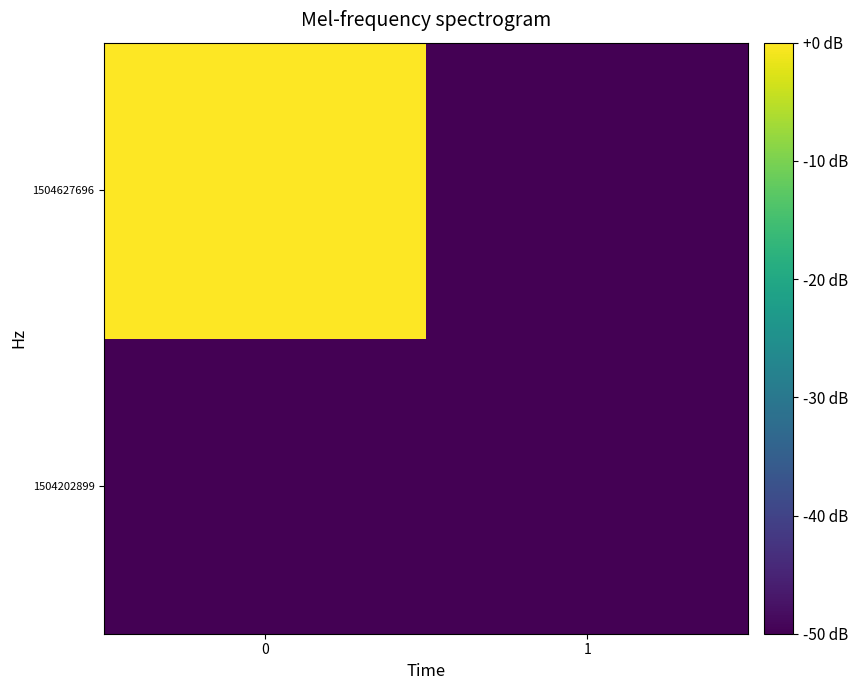

Reading left to right, list all the values displayed in this chart.

1504202899: 0=-50	1=-50
1504627696: 0=0	1=-50